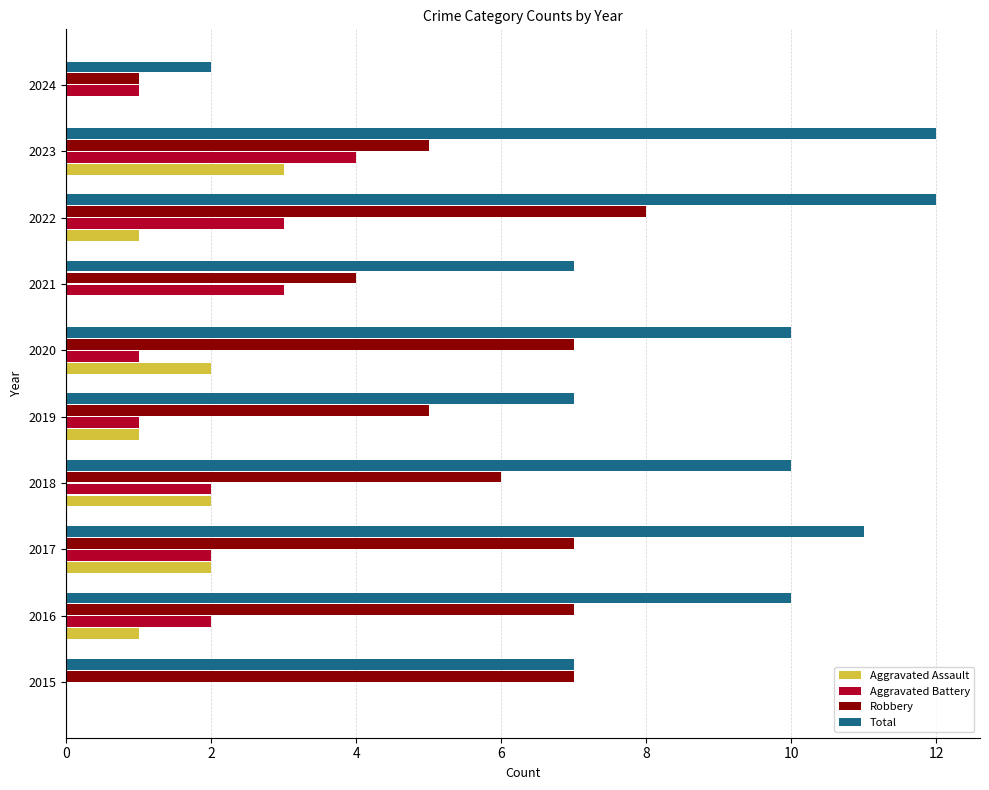

Is it true that Aggravated Battery equals 3 at 2018?

False